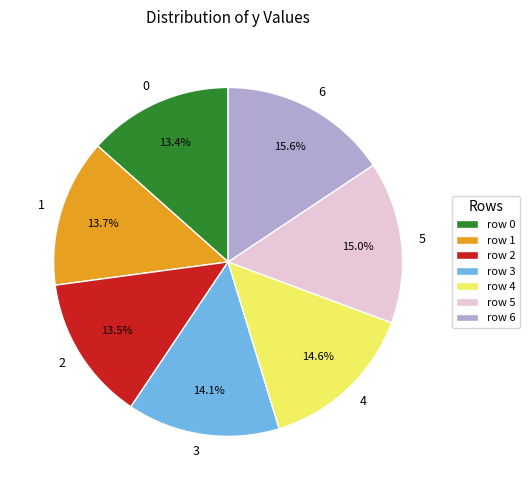

Which slice is the largest?

6